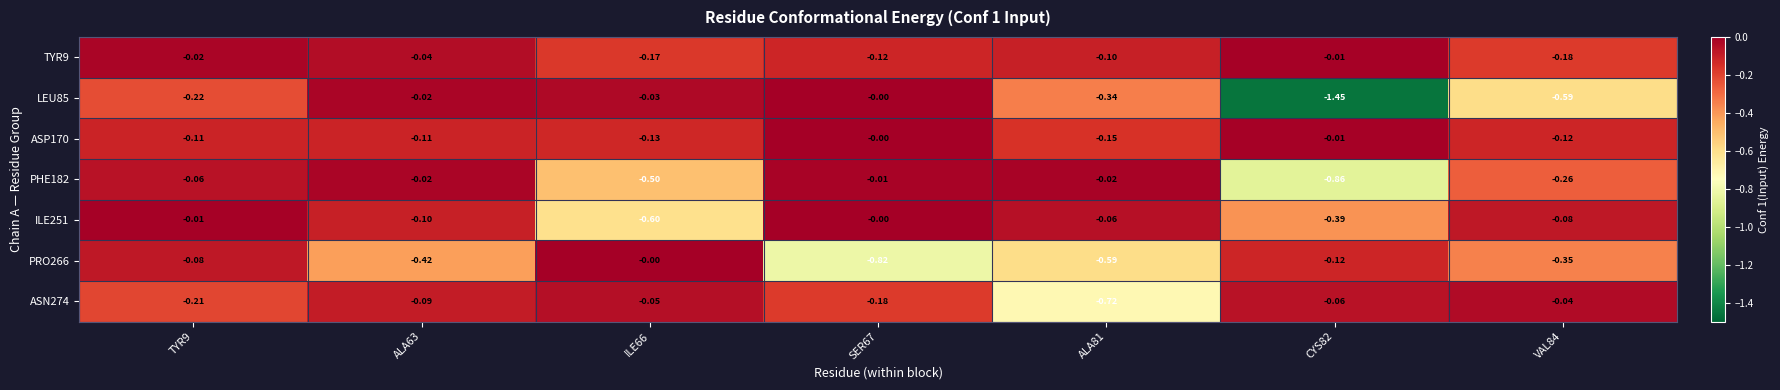

Is the value of ASN274 at TYR9 greater than the value of ILE251 at VAL84?

No